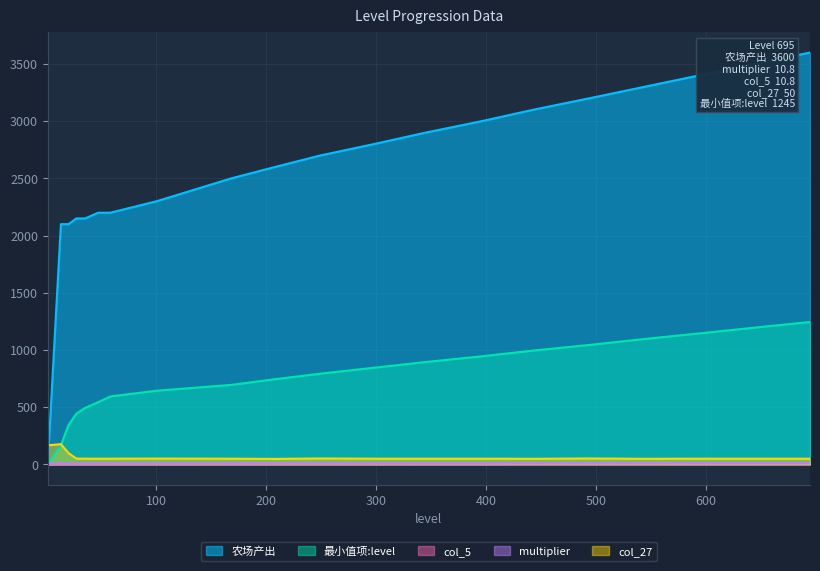

What is the maximum value for col_5?

10.8